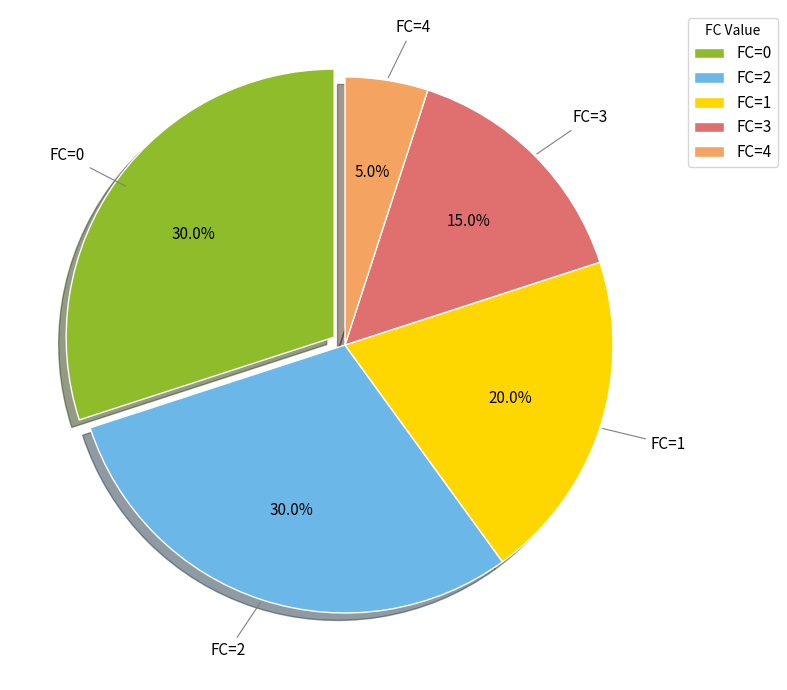

How much of the chart is everything except FC=3?

85.0%